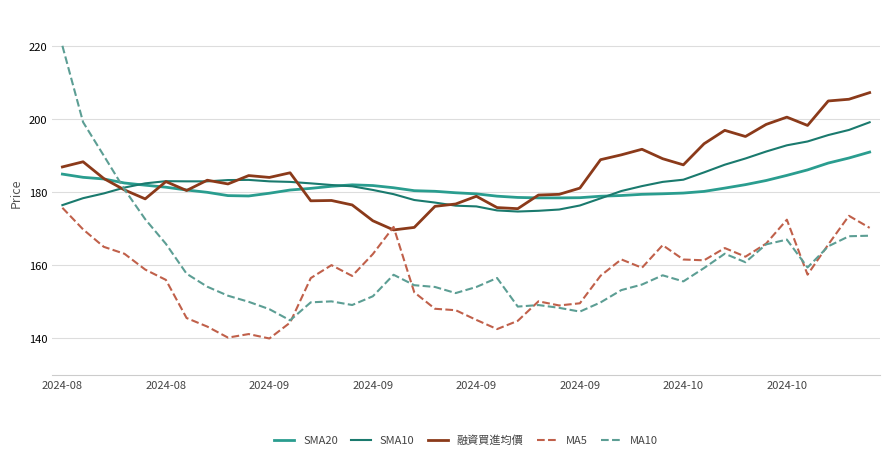

How many lines are shown in the chart?

5